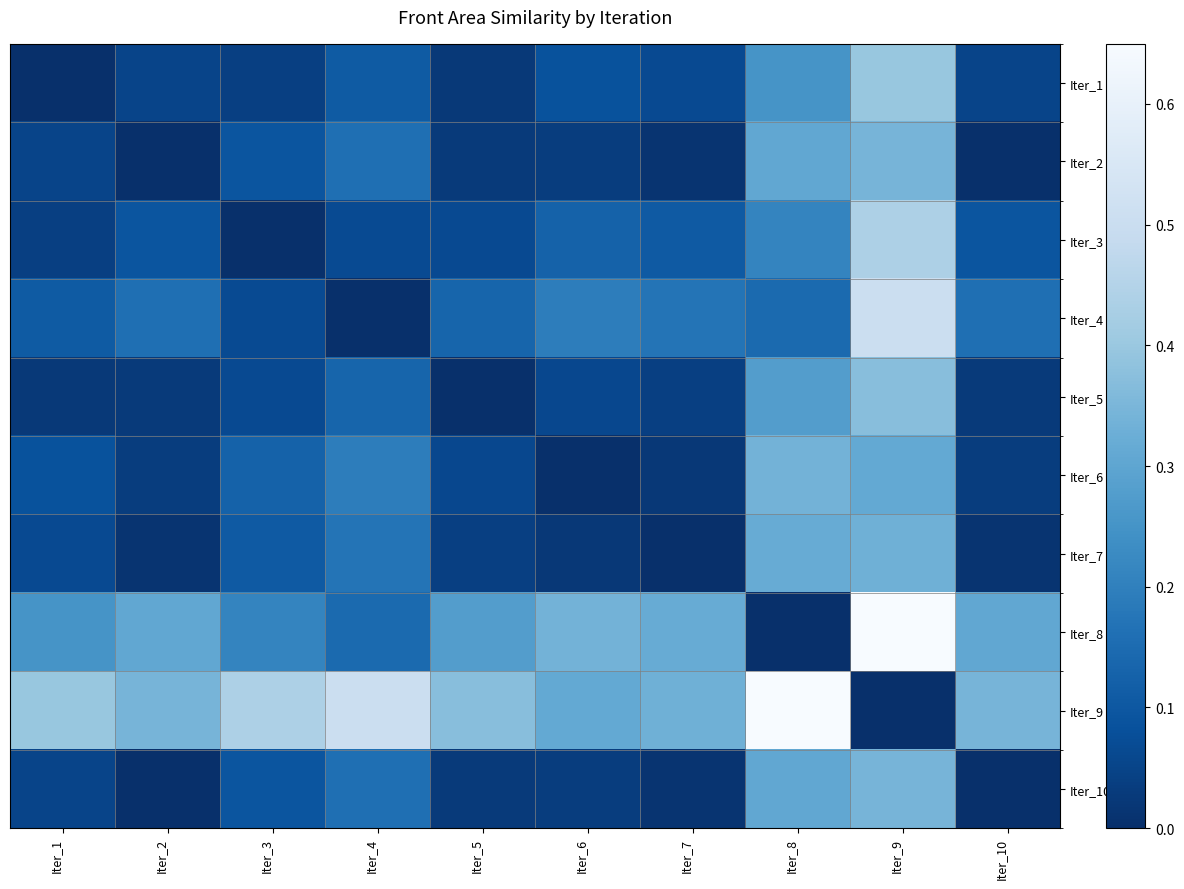

Which series has the largest range (max minus min)?

Iter_8